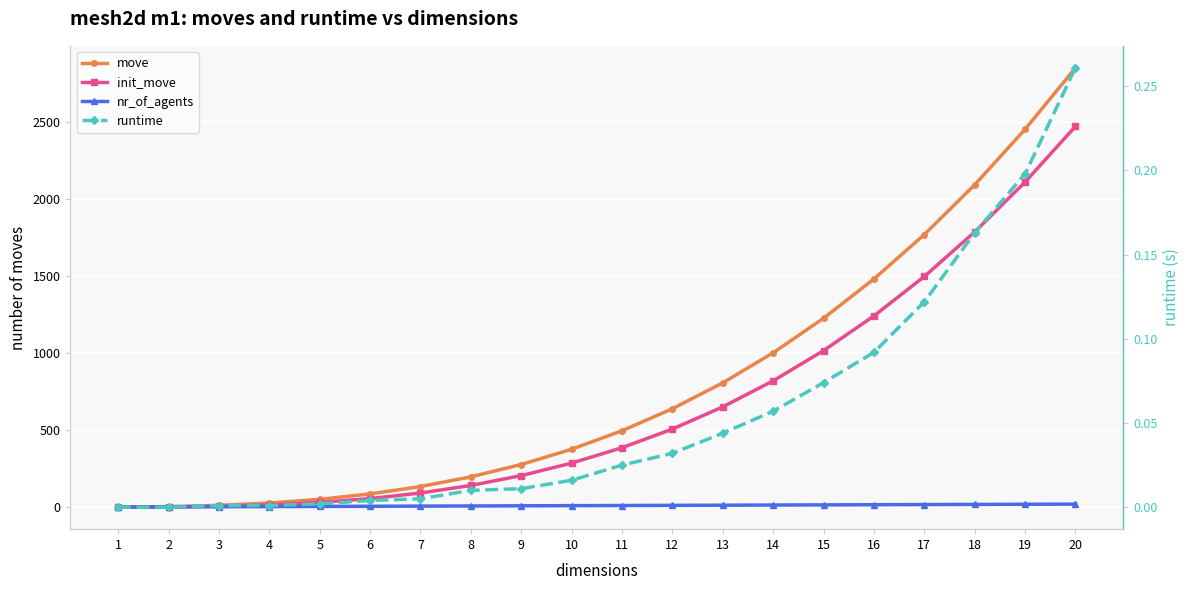

At how many categories does at least one series exceed 360?

11